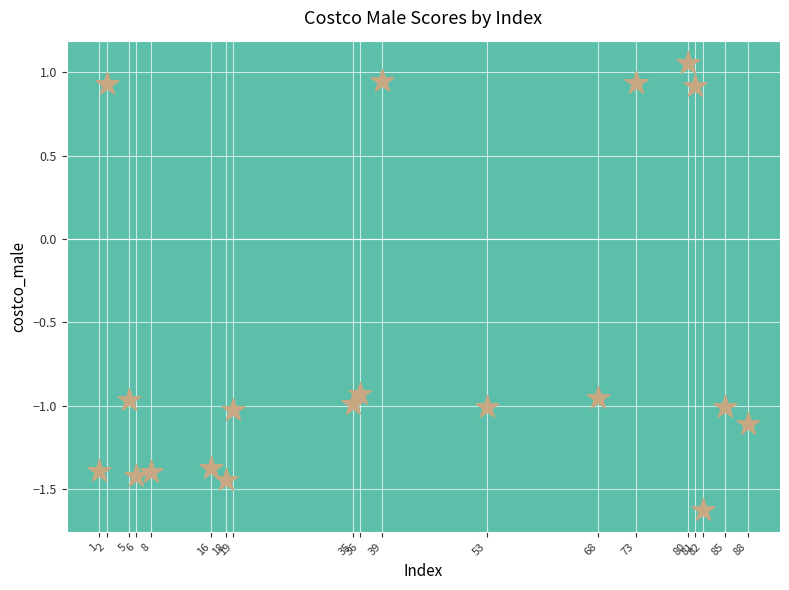

What is the range of X values (max minus min)?

87.0